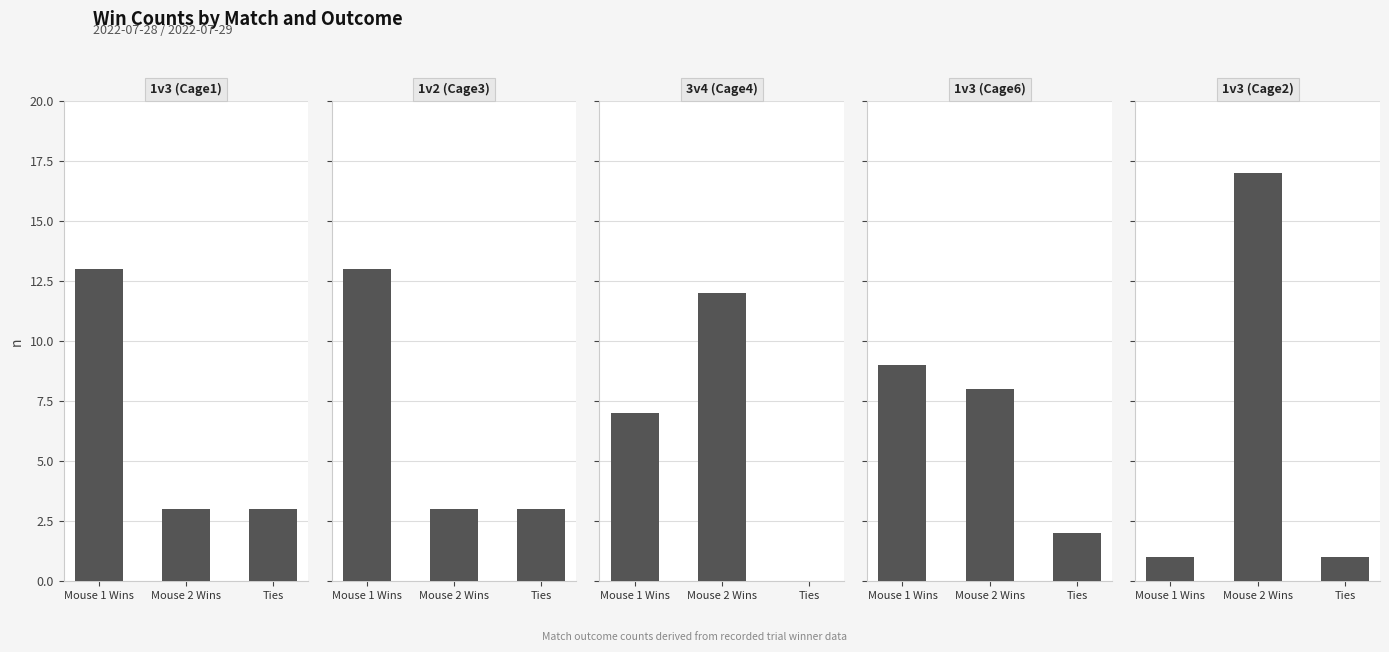

What is the label of the 3rd bar from the left?

Ties